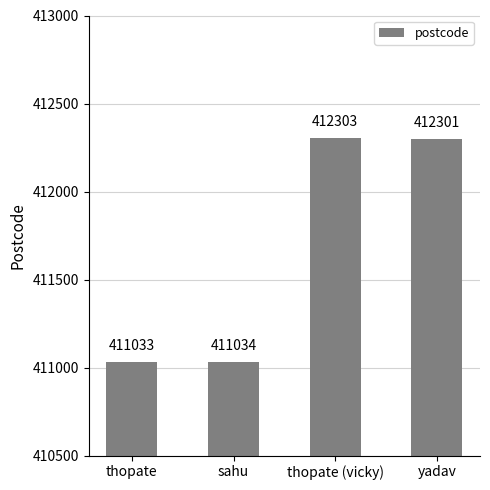

Reading left to right, list all the values displayed in this chart.

thopate=411033	sahu=411034	thopate (vicky)=412303	yadav=412301